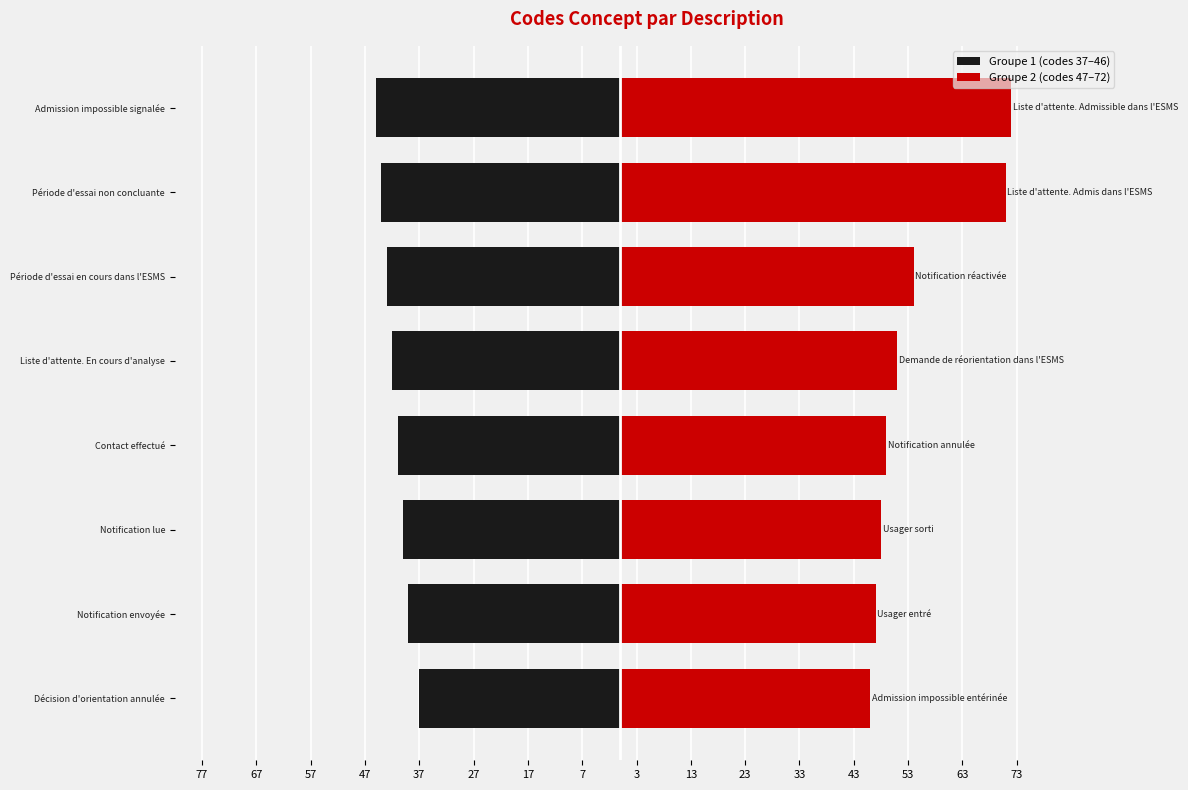

Reading left to right, extract all data points from this chart.

Groupe 1 (codes 37–46): -37	-39	-40	-41	-42	-43	-44	-45
Groupe 2 (codes 47–72): 46	47	48	49	51	54	71	72